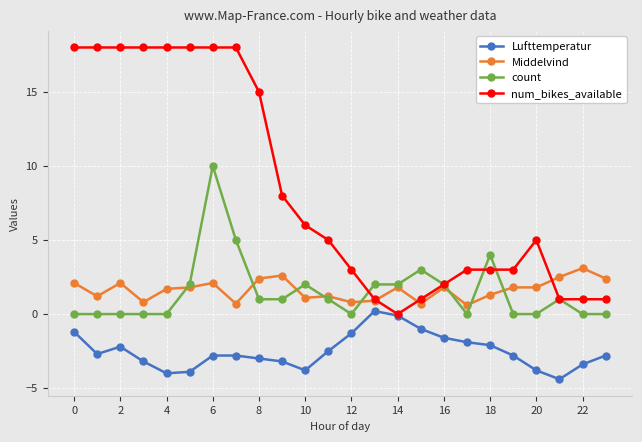

Which series has the largest range (max minus min)?

num_bikes_available